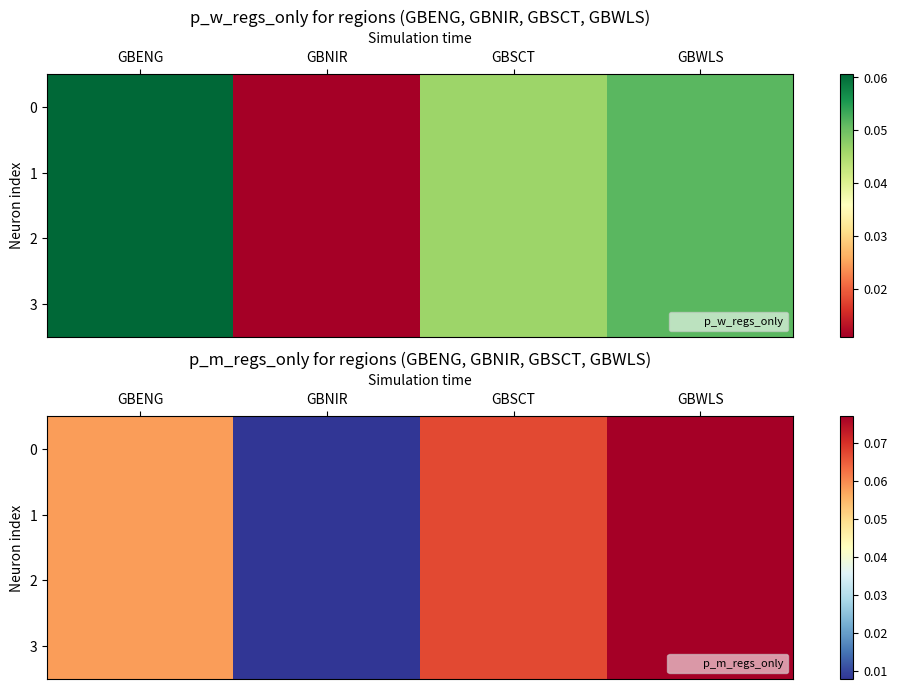

How many distinct data groups are displayed?

4